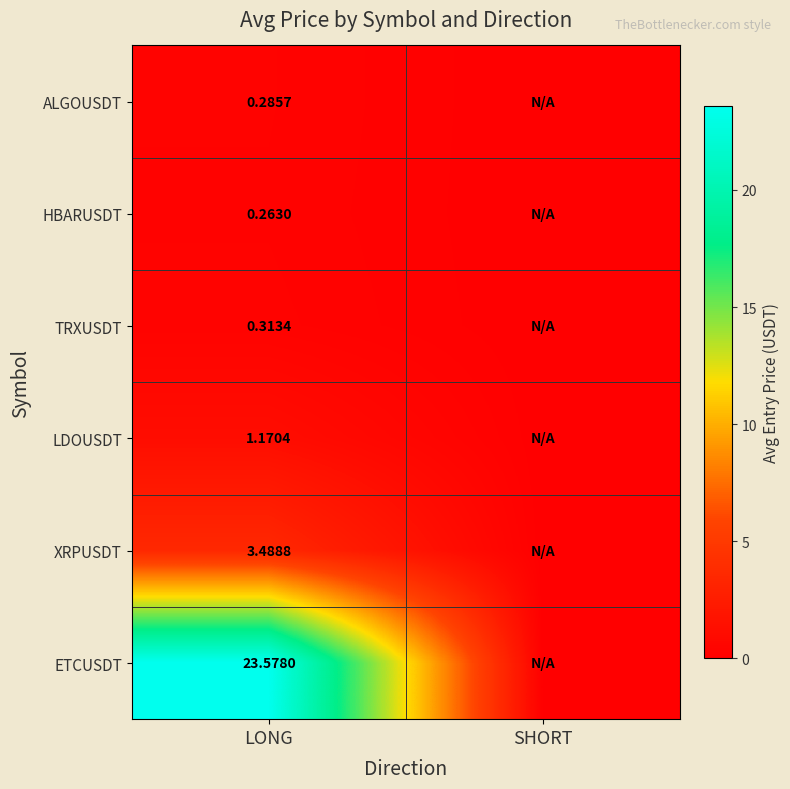

Rank the series at LONG from highest to lowest value.

ETCUSDT, XRPUSDT, LDOUSDT, TRXUSDT, ALGOUSDT, HBARUSDT